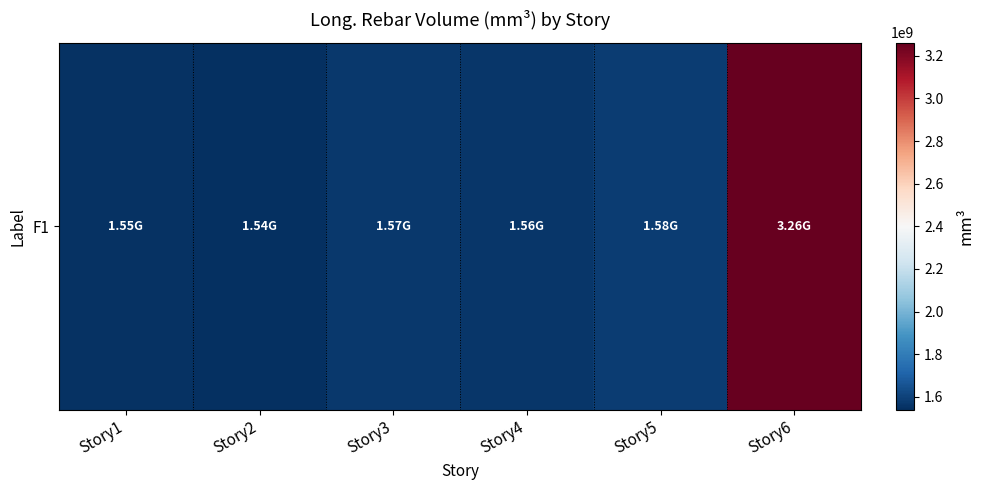

At which category does the chart reach its minimum across all series?

Story2